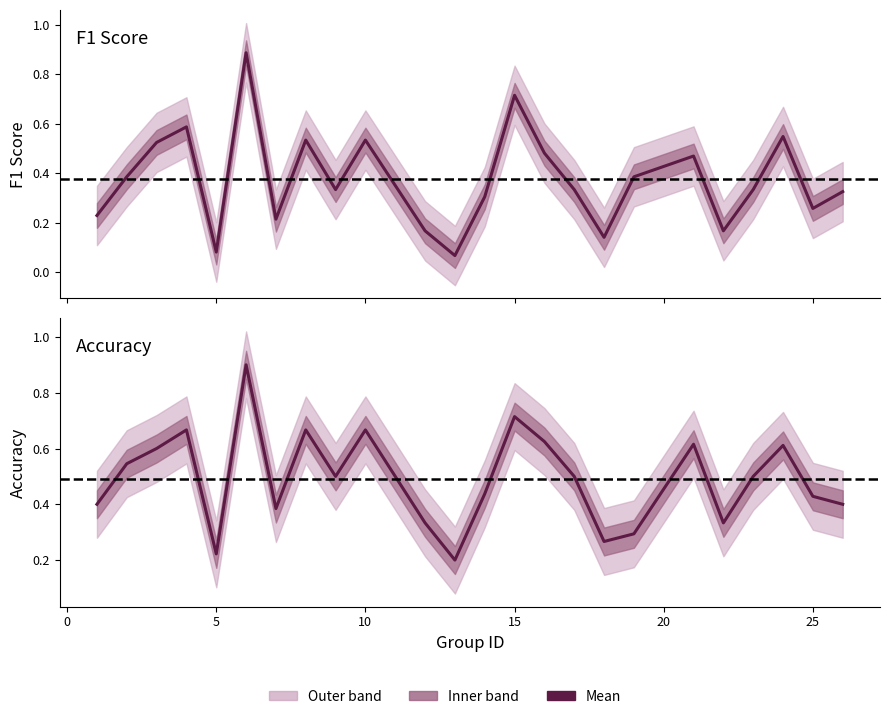

Reading right to left, what are all the values shown in this chart?

f1: 26=0.3	25=0.3	24=0.5	23=0.3	22=0.2	21=0.5	19=0.4	18=0.1	17=0.3	16=0.5	15=0.7	14=0.3	13=0.1	12=0.2	10=0.5	9=0.3	8=0.5	7=0.2	6=0.9	5=0.1	4=0.6	3=0.5	2=0.4	1=0.2
accuracy: 26=0.4	25=0.4	24=0.6	23=0.5	22=0.3	21=0.6	19=0.3	18=0.3	17=0.5	16=0.6	15=0.7	14=0.4	13=0.2	12=0.3	10=0.7	9=0.5	8=0.7	7=0.4	6=0.9	5=0.2	4=0.7	3=0.6	2=0.5	1=0.4